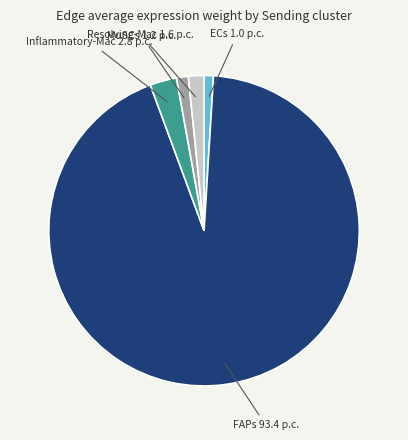

How many segments does this pie chart have?

5